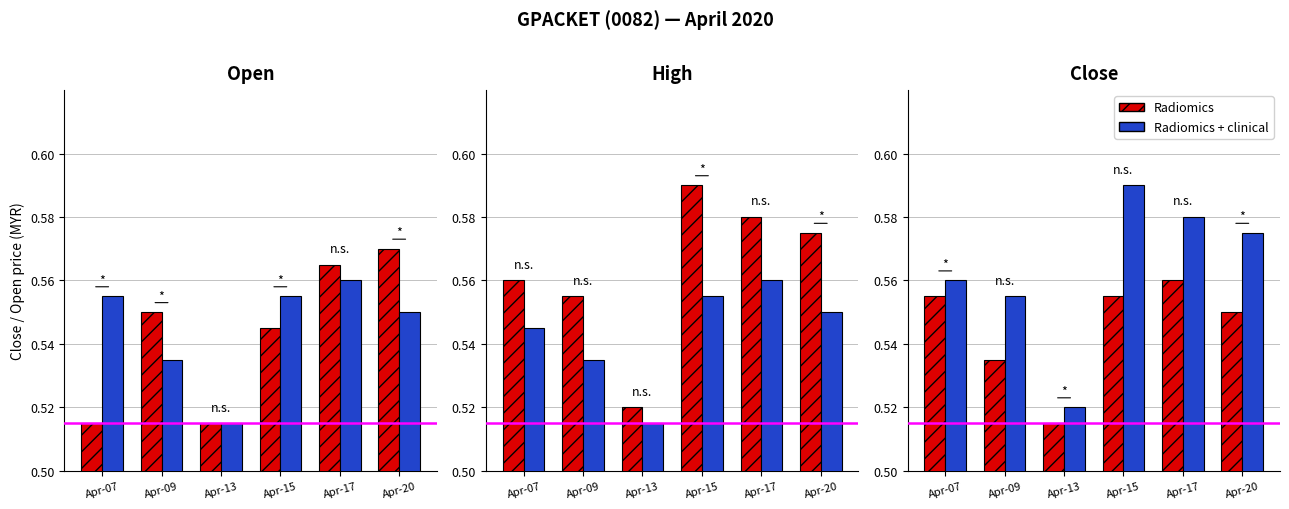

What is the value of the Radiomics + clinical bar at the 1st from the left?

0.6